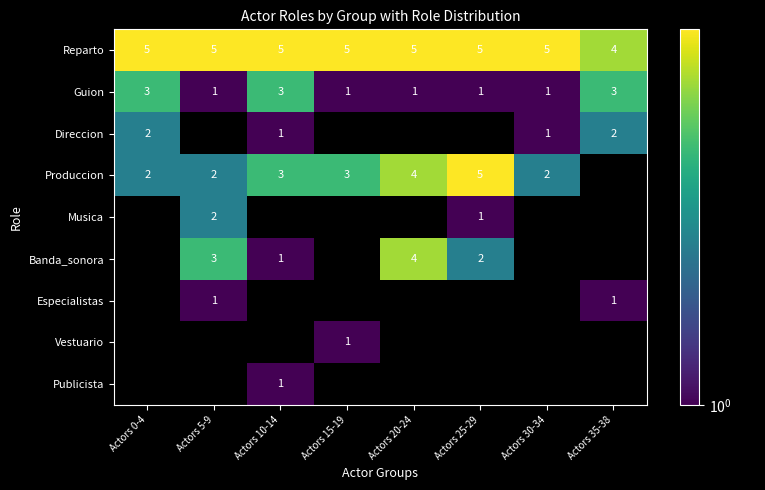

What is the approximate value of Reparto at Actors 10-14?

5